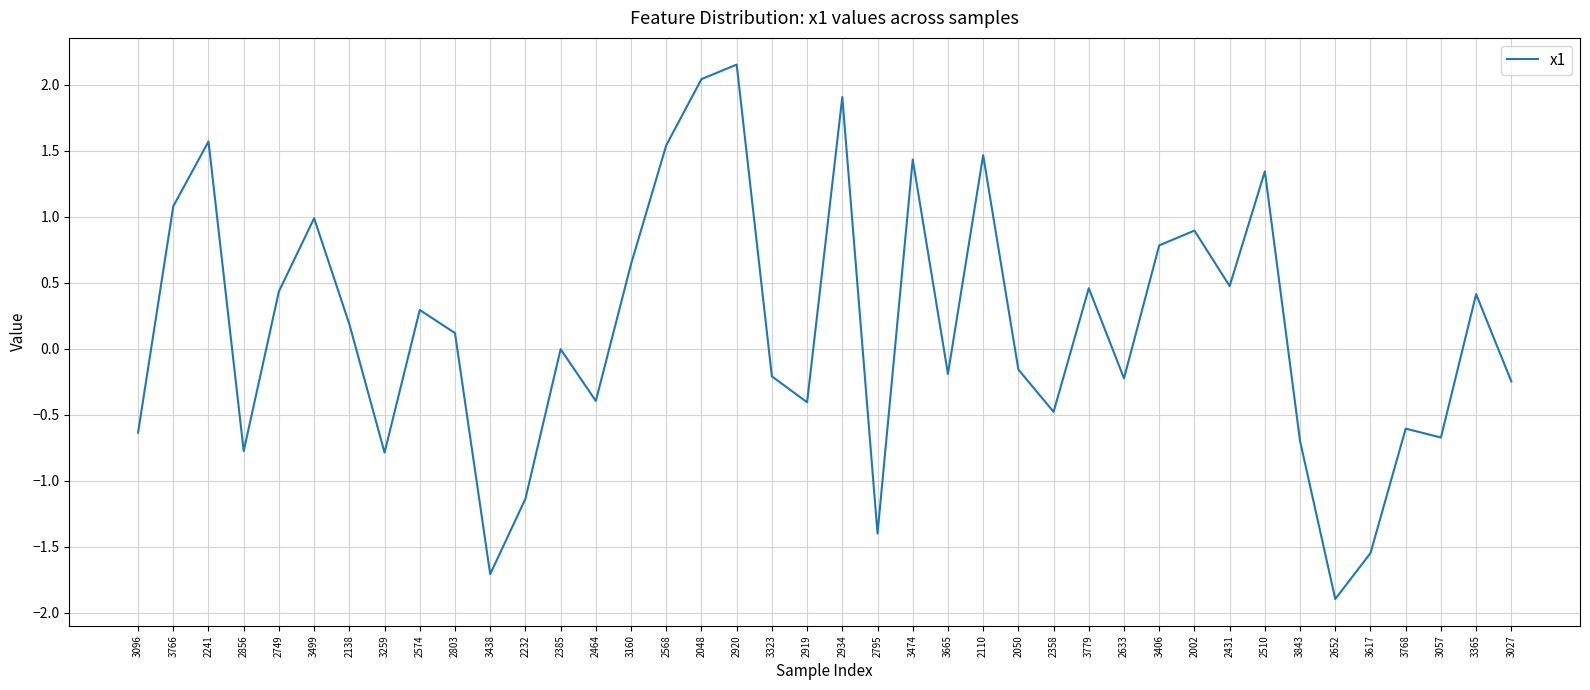

At which category does the data reach its first local peak?

2241